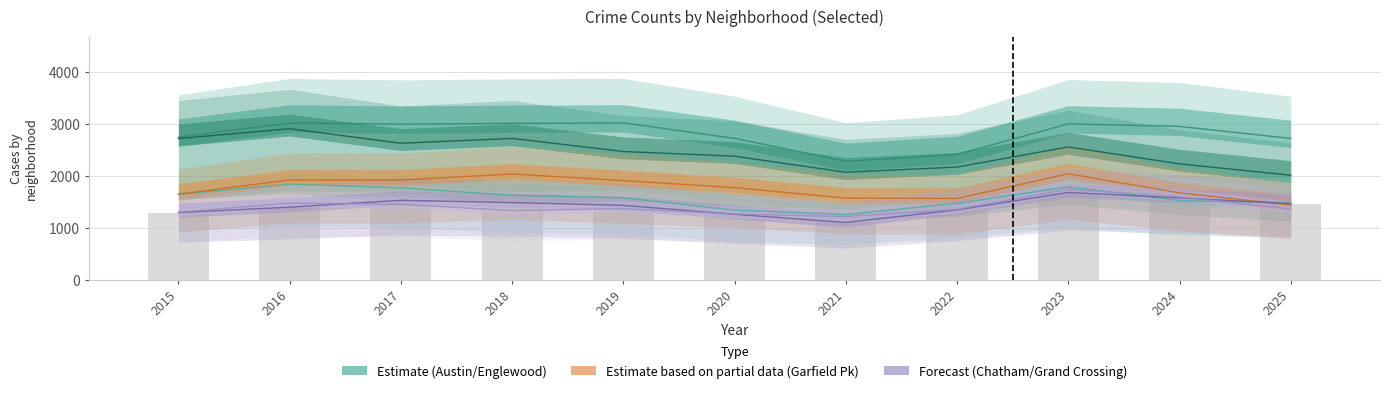

Between 2015 and 2020, which is larger?

2015